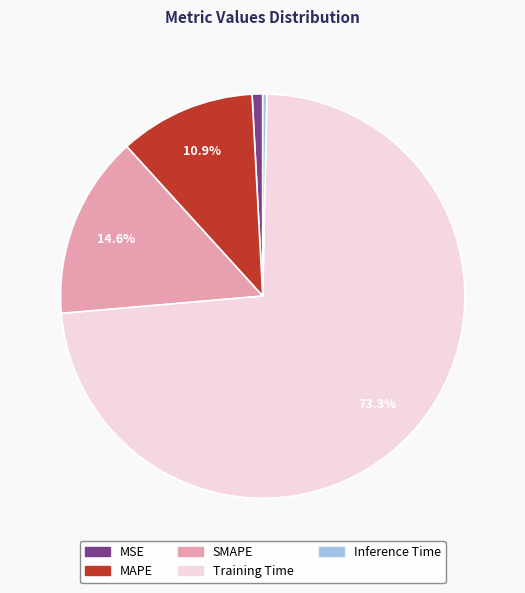

Does Inference Time represent more than half of the total?

No